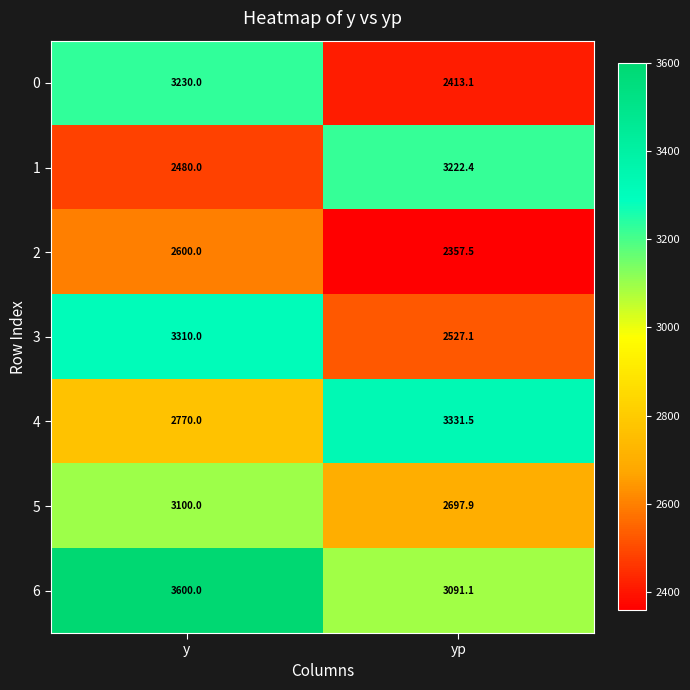

What is the minimum value shown in the chart?

2357.5